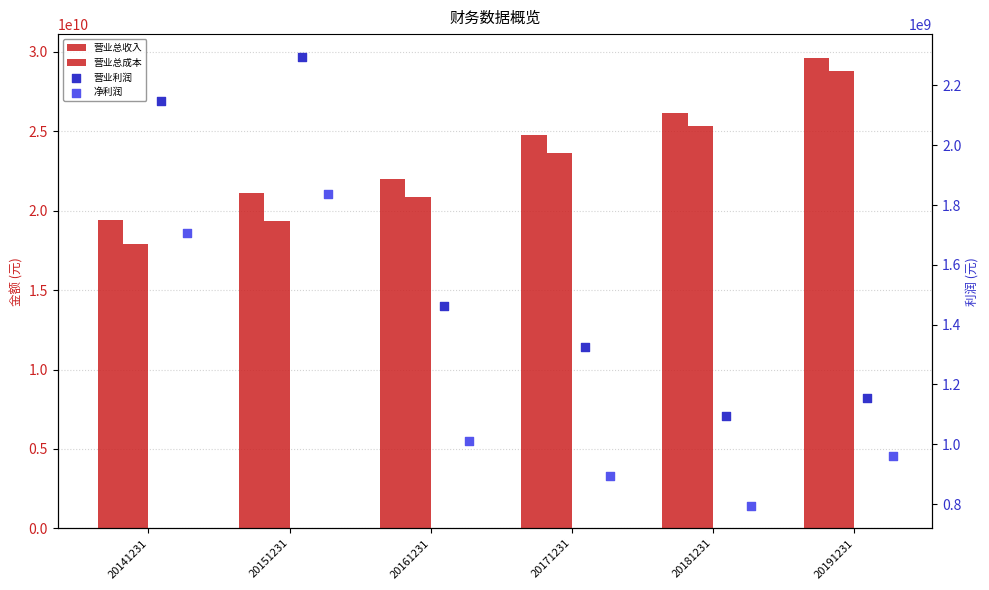

What is the total value across all series at 20181231?

53371324140.0